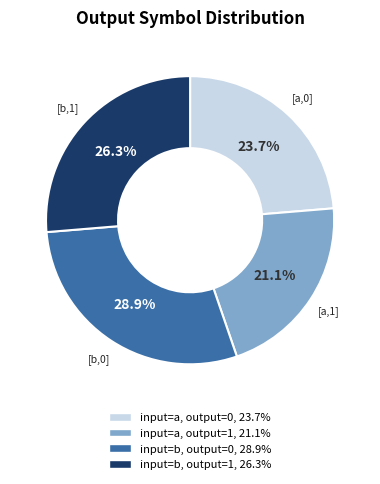

How many segments does this pie chart have?

4